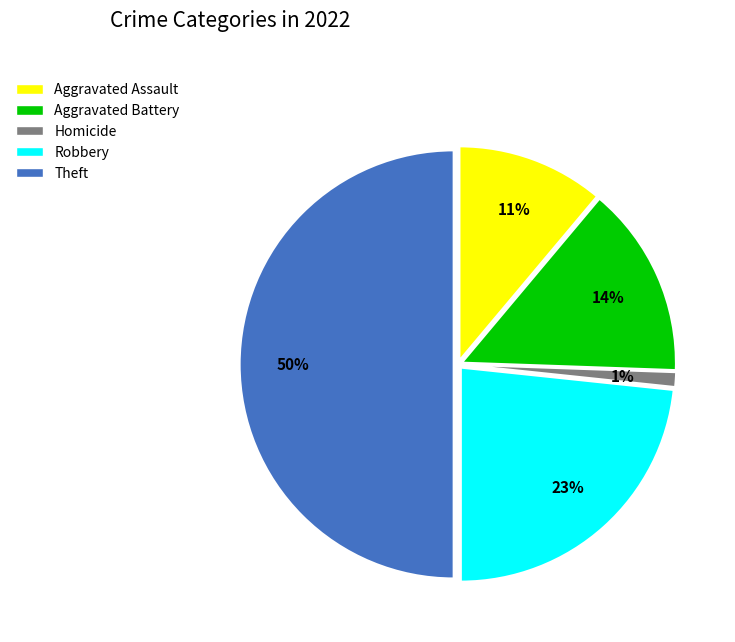

Rank the categories by value from highest to lowest.

Theft, Robbery, Aggravated Battery, Aggravated Assault, Homicide